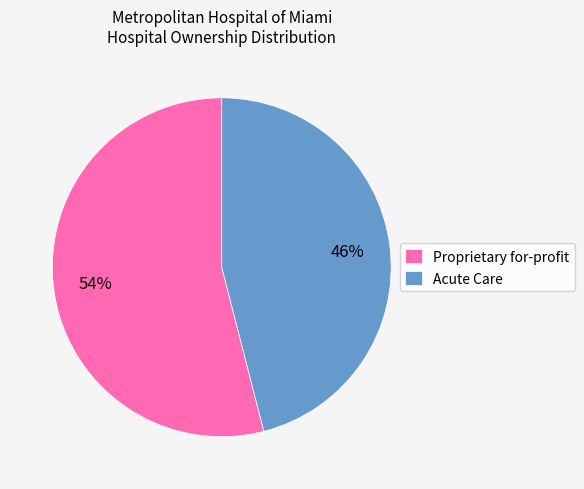

The Acute Care slice represents 46% of the pie. True or false?

True